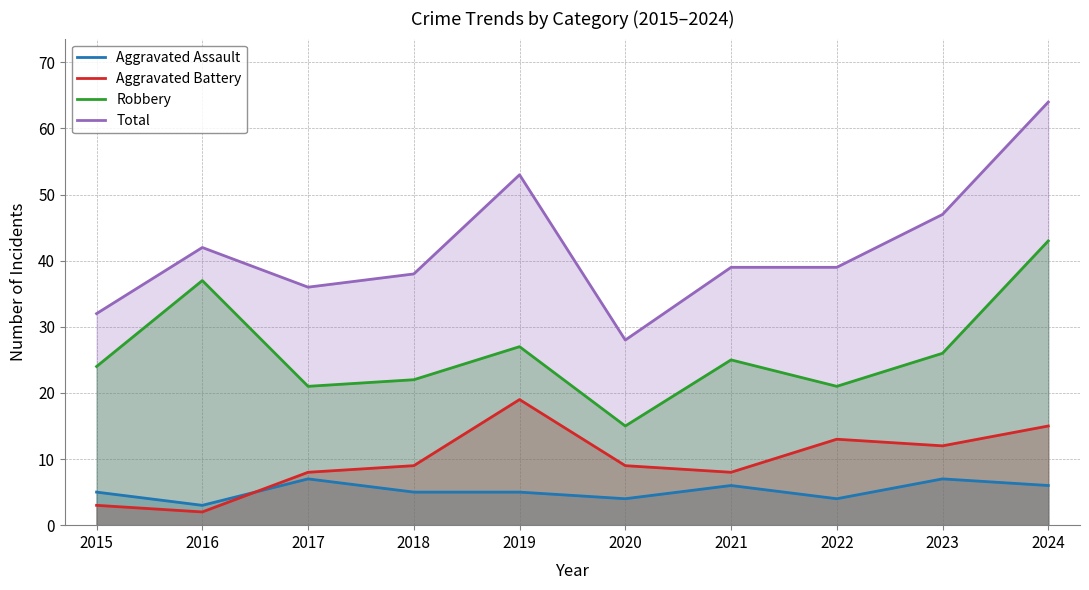

How many data points in Aggravated Battery are above 9?

4